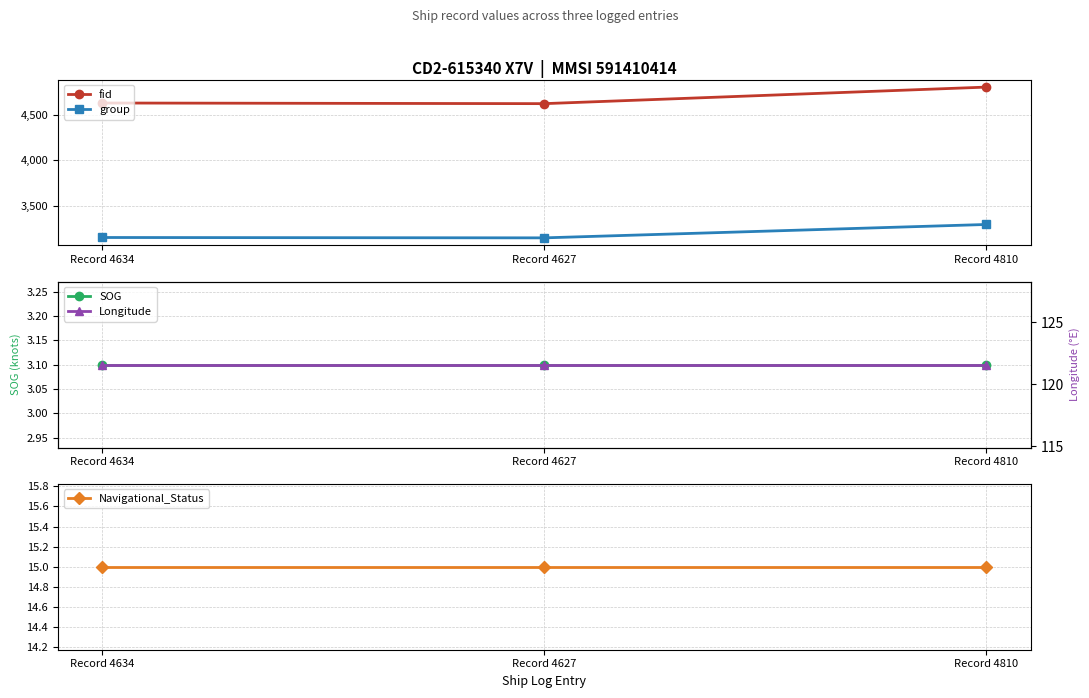

Reading left to right, extract all data points from this chart.

fid: 4634.0	4627.0	4810.0
group: 3147.0	3143.0	3291.0
SOG: 3.1	3.1	3.1
Navigational_Status: 15.0	15.0	15.0
Longitude: 121.6	121.6	121.6